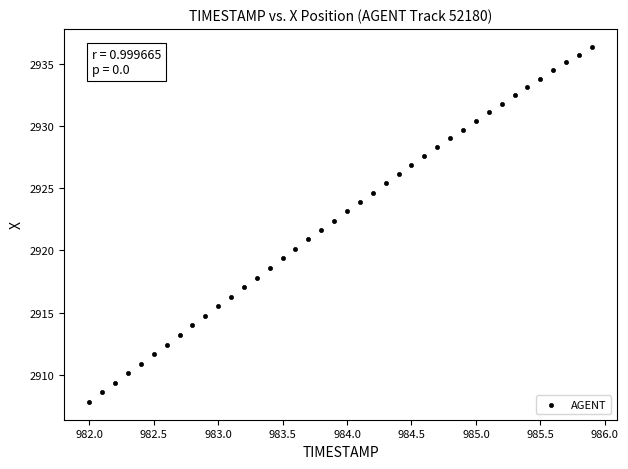

What is the range of X values (max minus min)?

3.9